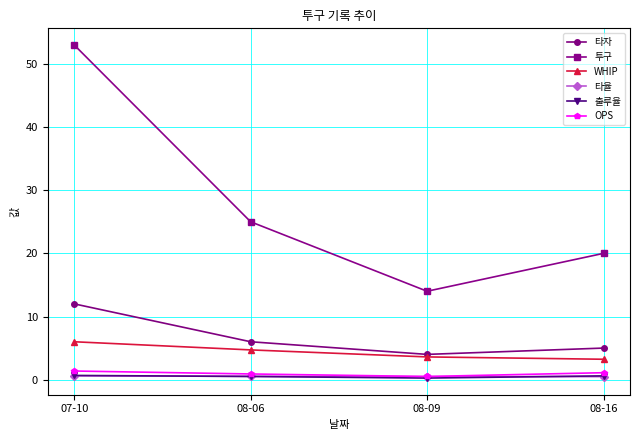

Does the chart display data point markers on the line(s)?

Yes